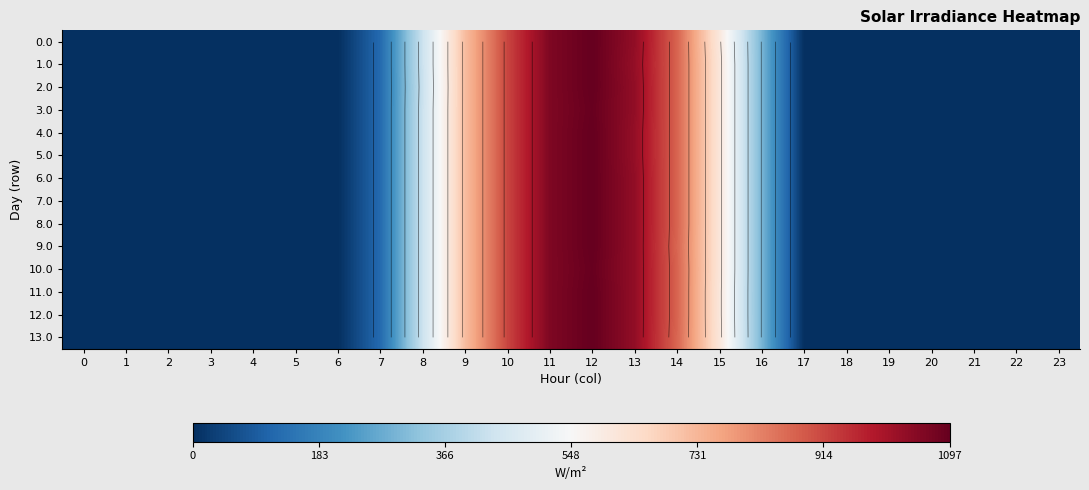

How many values in the 13.0 series exceed 0?

10